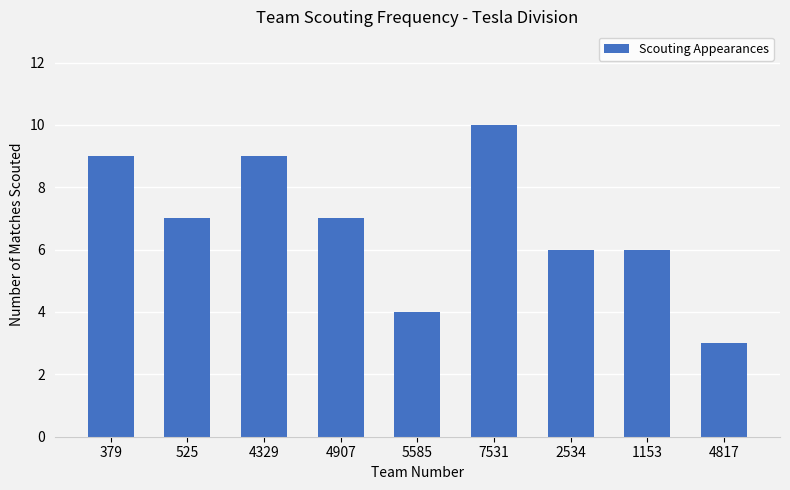

What position from the right is 5585?

5